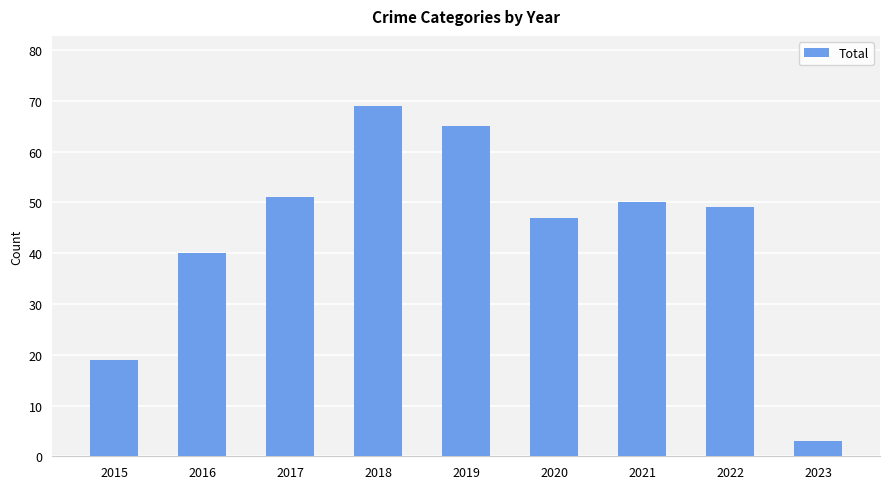

What is the greatest value displayed?

69